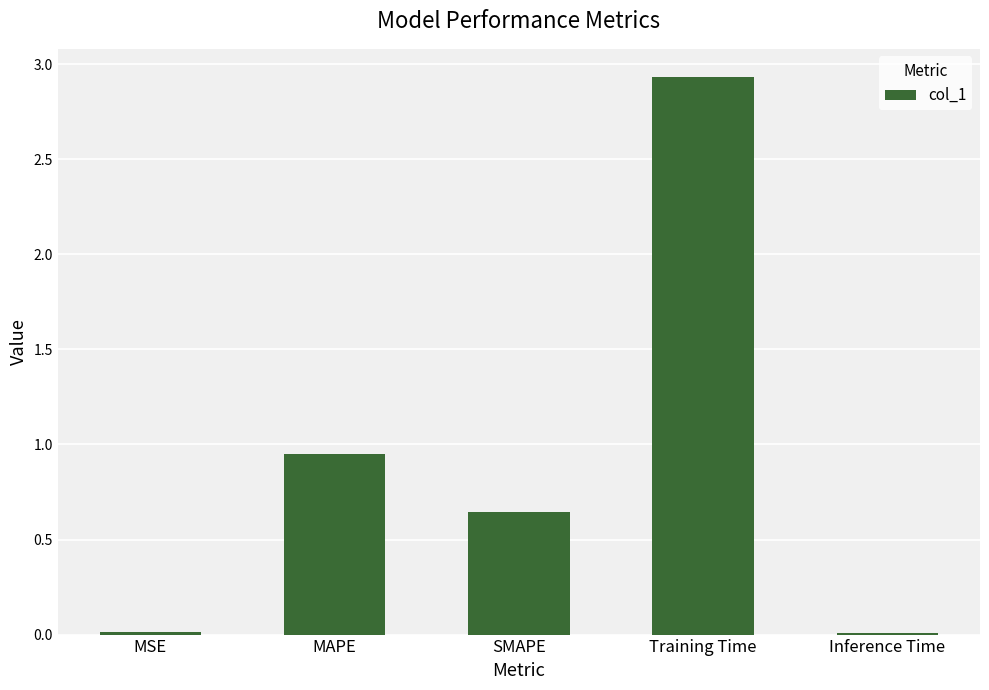

Are the bars horizontal?

No